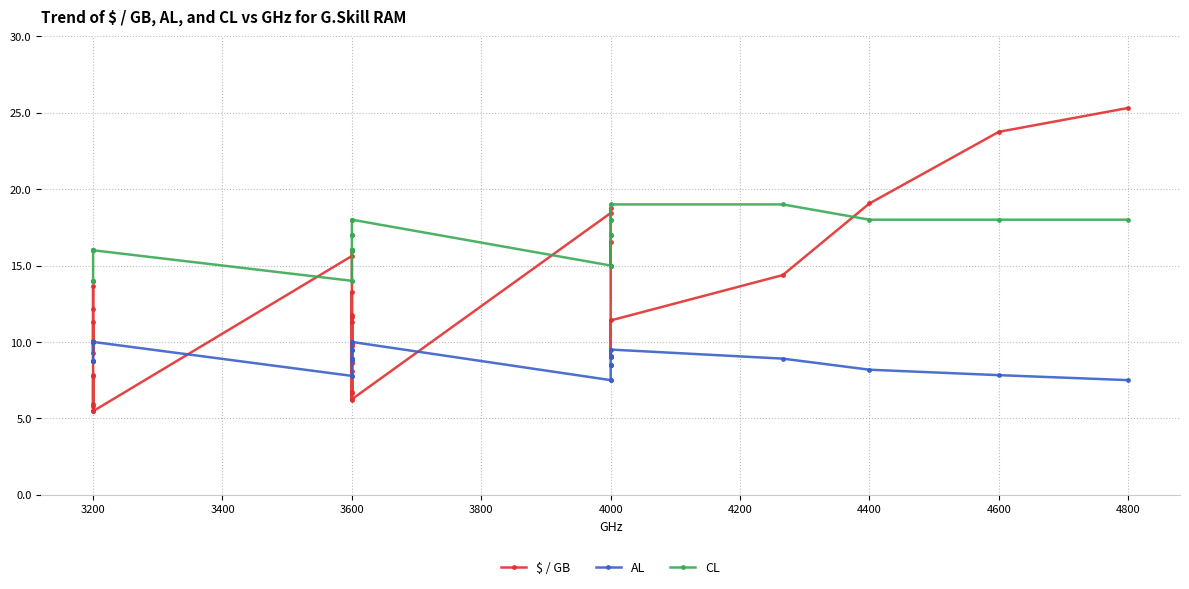

How many lines are shown in the chart?

3